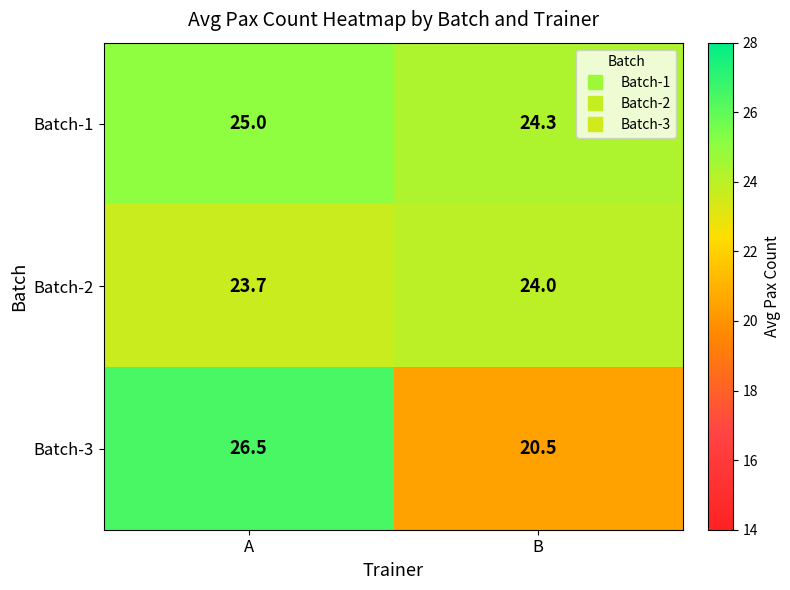

How many data points in Batch-2 are less than 24?

1